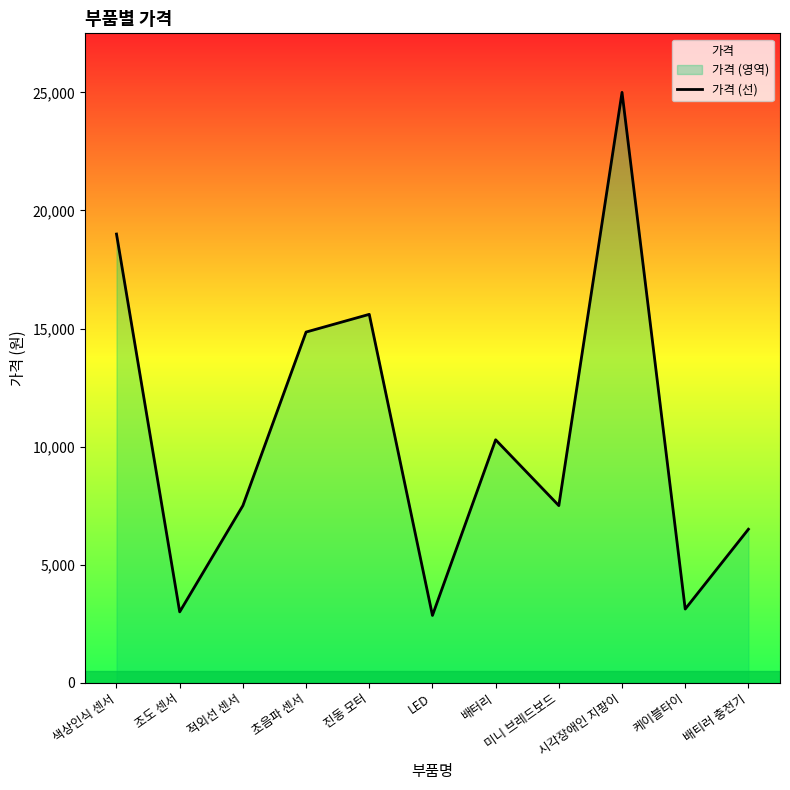

Where does the data first go above 7500?

색상인식 센서